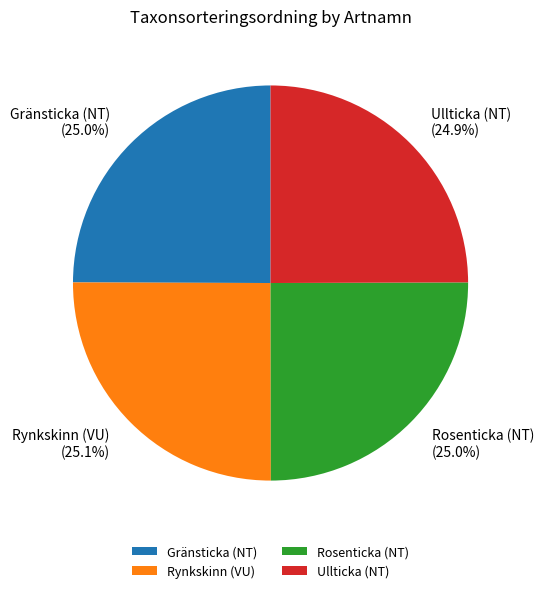

What percentage is NOT represented by Rosenticka (NT)?

75.0%